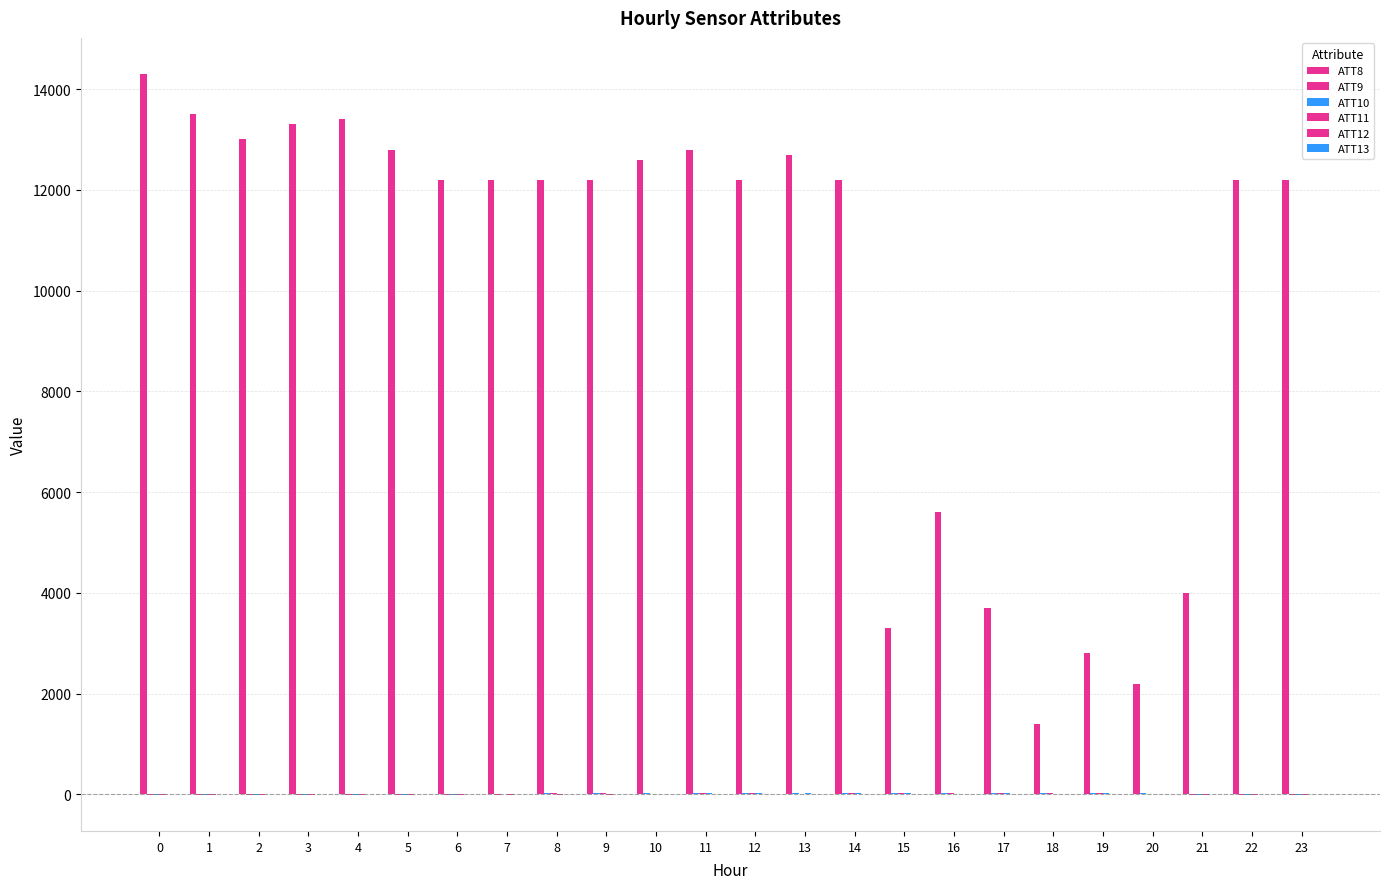

How many groups of bars are there?

24